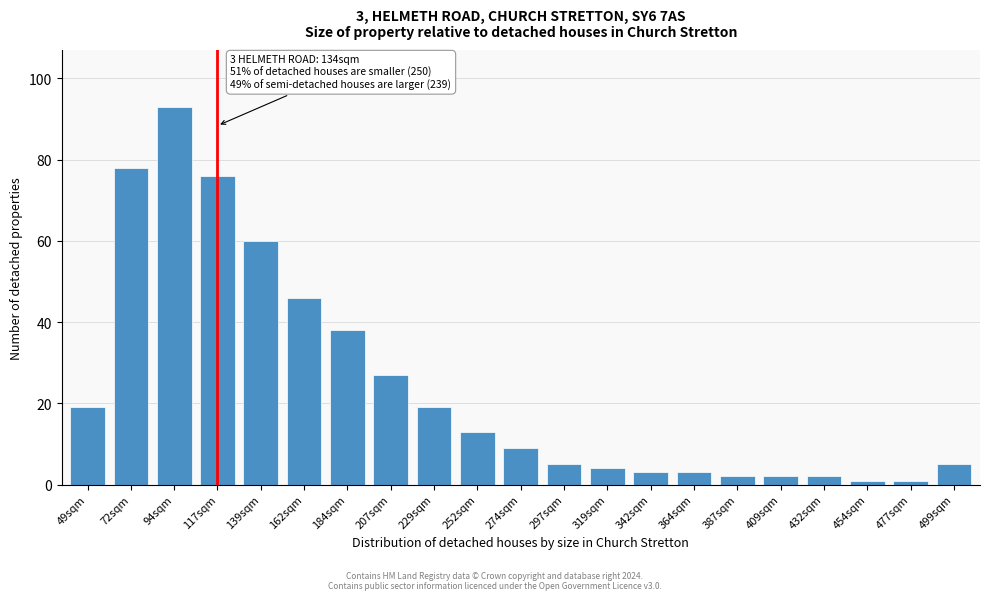

Reading left to right, extract all data points from this chart.

49sqm=19	72sqm=78	94sqm=93	117sqm=76	139sqm=60	162sqm=46	184sqm=38	207sqm=27	229sqm=19	252sqm=13	274sqm=9	297sqm=5	319sqm=4	342sqm=3	364sqm=3	387sqm=2	409sqm=2	432sqm=2	454sqm=1	477sqm=1	499sqm=5